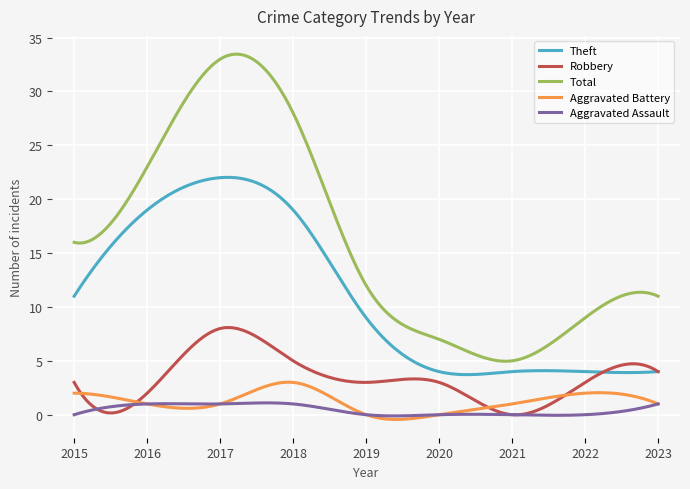

Which series has the largest range (max minus min)?

Total